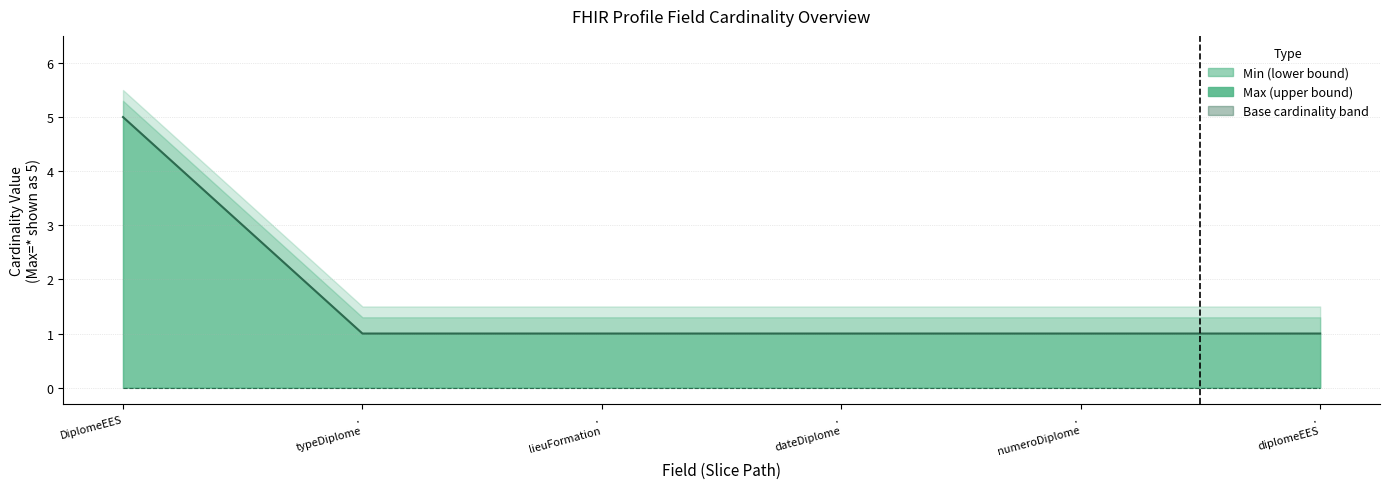

What is the approximate value at .
dateDiplome?

1